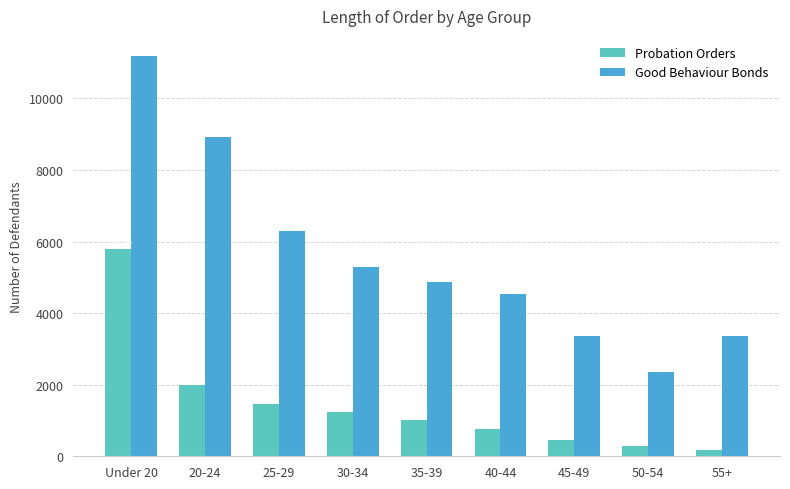

The value of Good Behaviour Bonds at Under 20 is 11188. True or false?

True